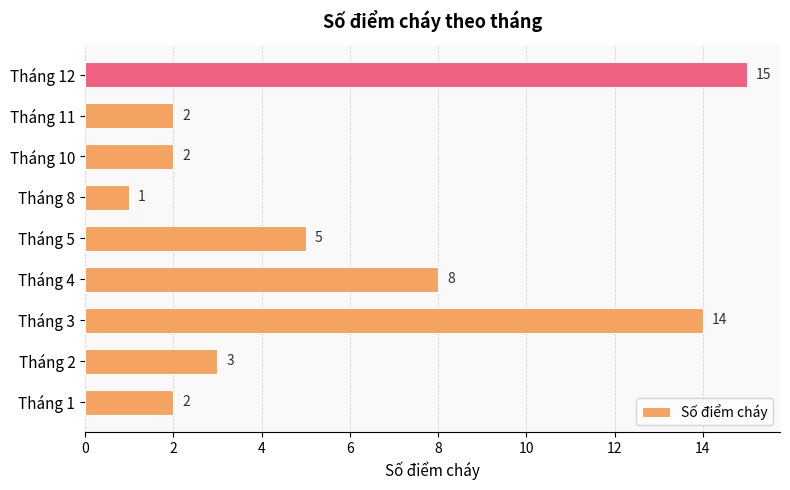

What is the sum of all values?

52